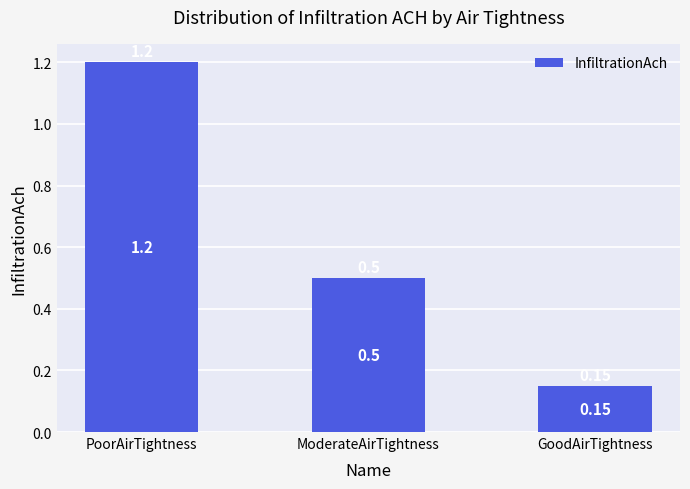

Which has a higher value, GoodAirTightness or PoorAirTightness?

PoorAirTightness